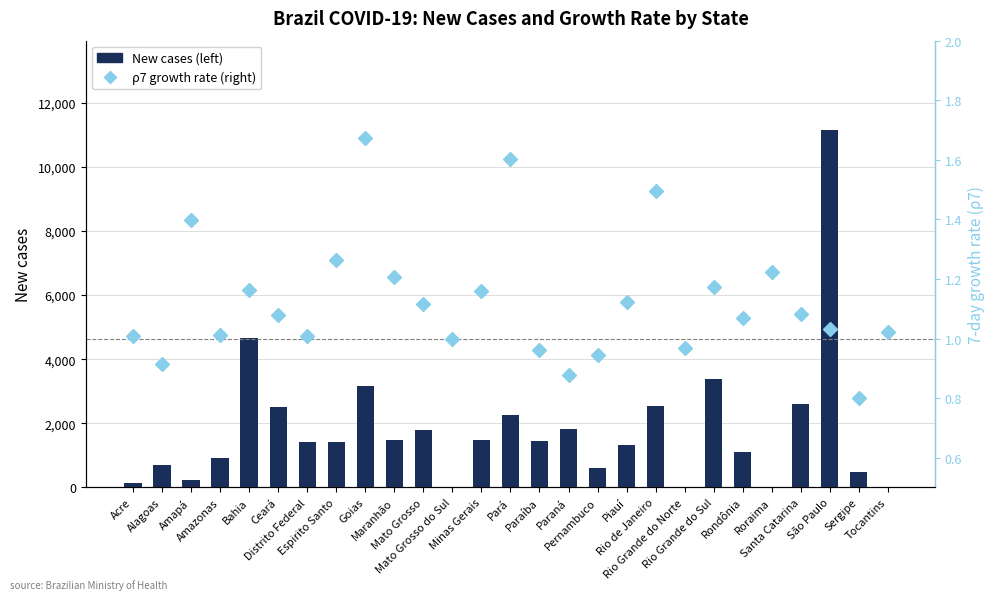

How many values in the ρ7 growth rate (right) series exceed 1?

20